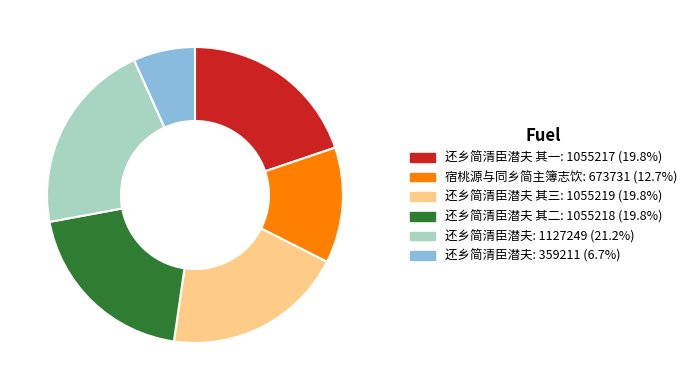

Is there any slice that represents more than half of the pie?

No